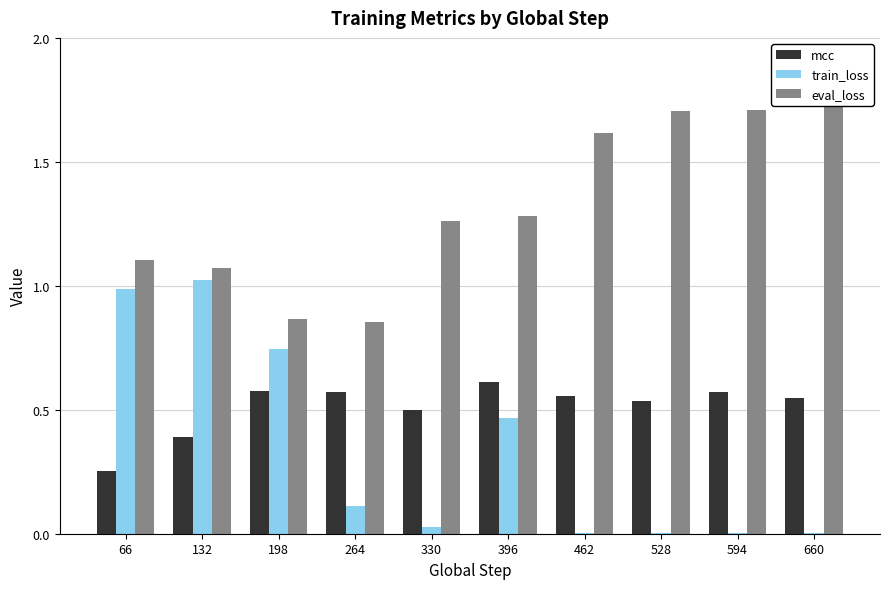

At which label is eval_loss closest to 1?

132